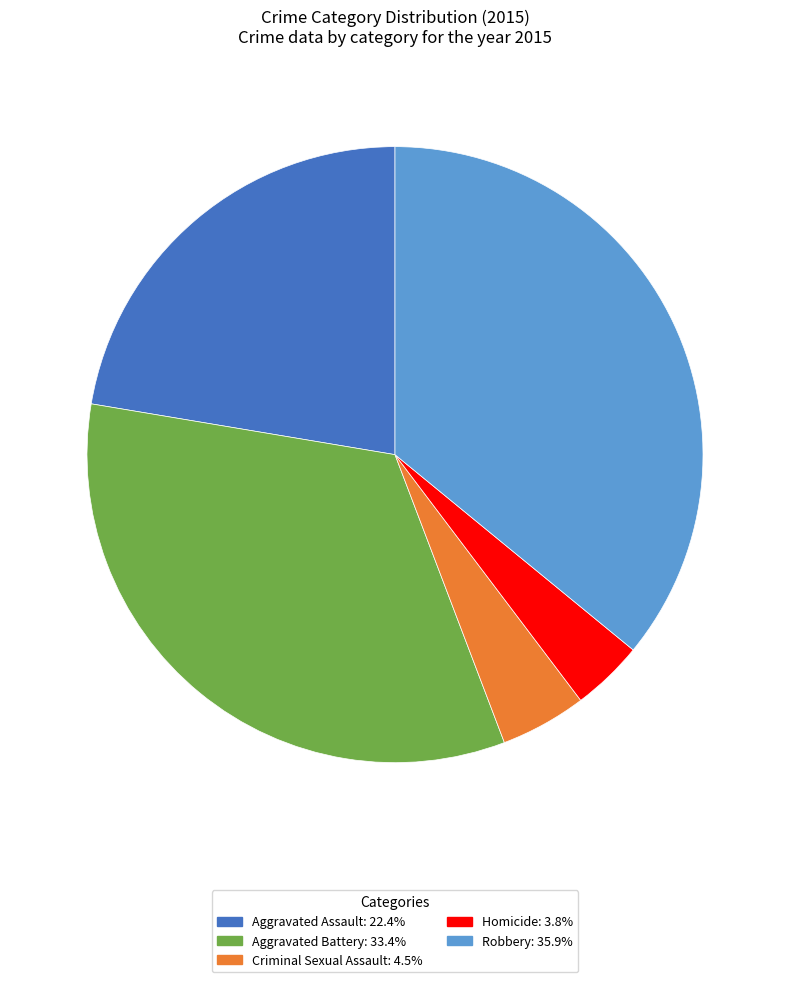

Is it true that Aggravated Battery is 48% of the pie?

False